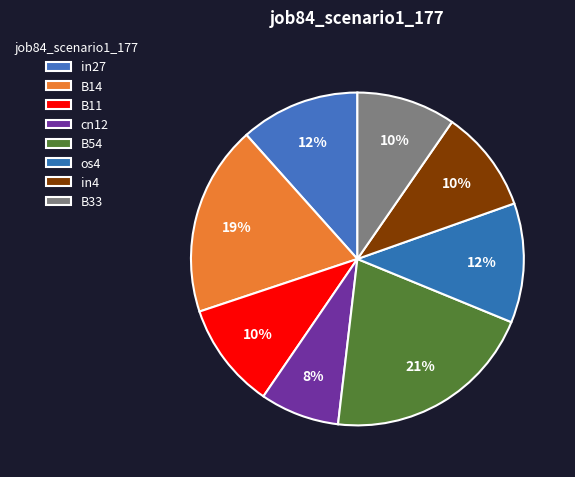

What is the smallest slice in the pie chart?

cn12